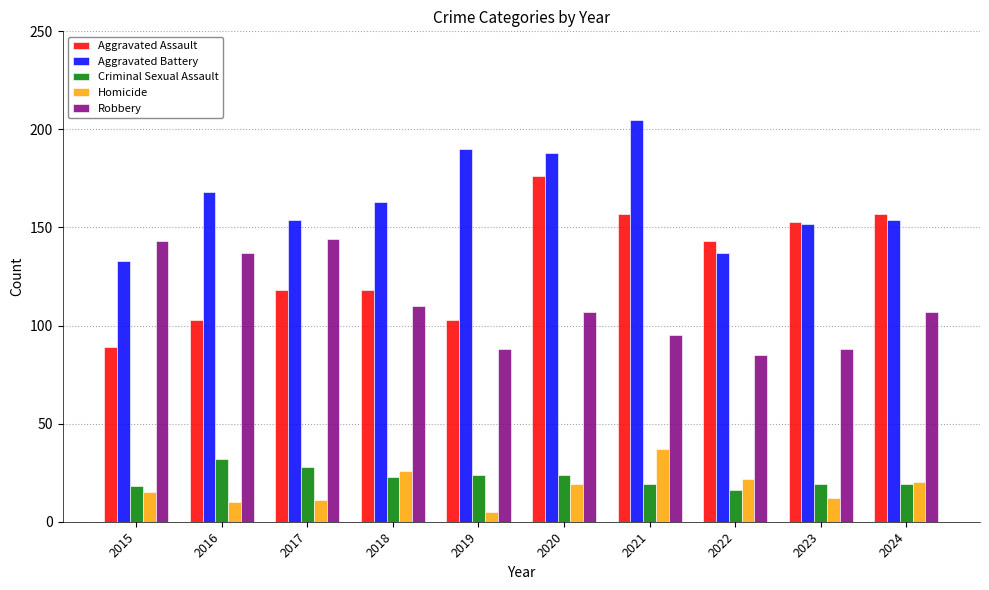

What is the difference between the highest and lowest values at 2016?

158